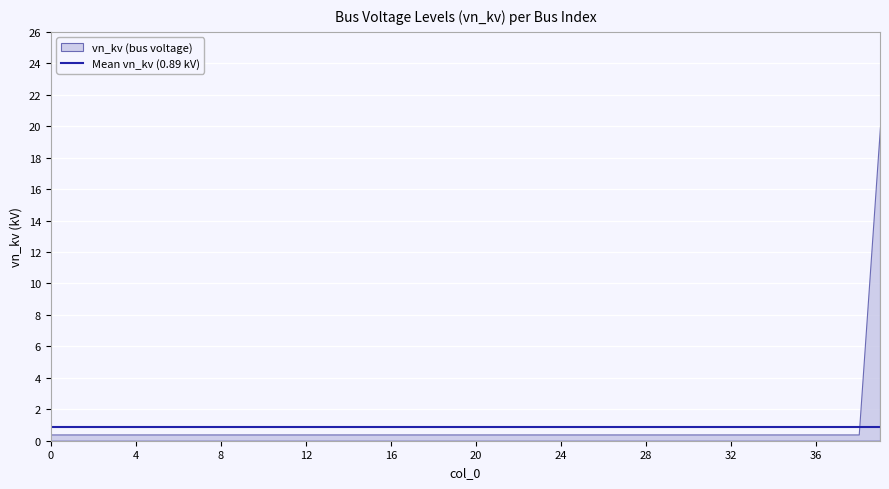

What is the minimum value shown in the chart?

0.4